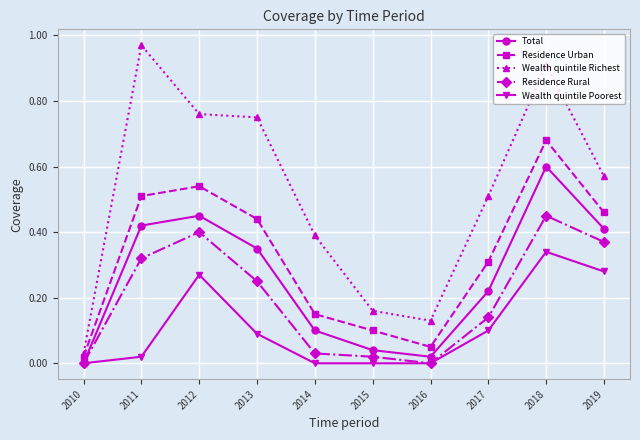

What are all the series names shown in the legend?

Total, Residence Urban, Wealth quintile Richest, Residence Rural, Wealth quintile Poorest